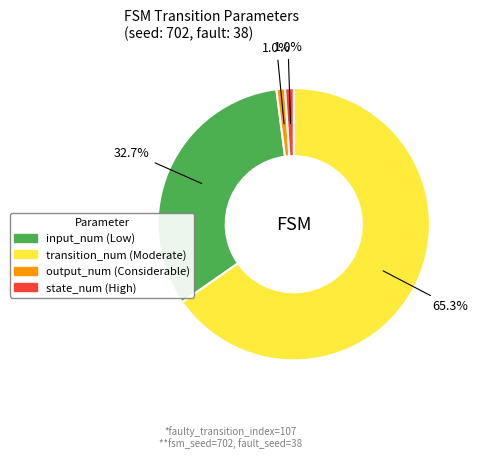

Is there a majority slice in this chart?

Yes